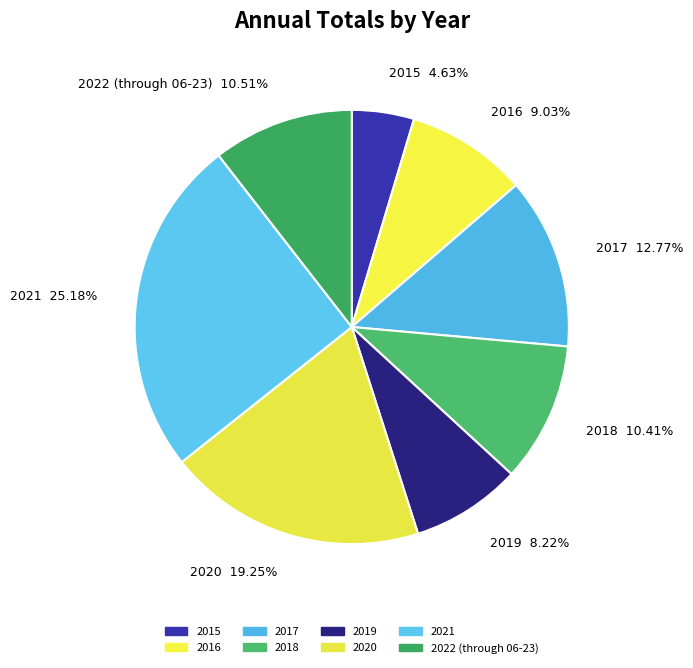

How many slices are in this pie chart?

8